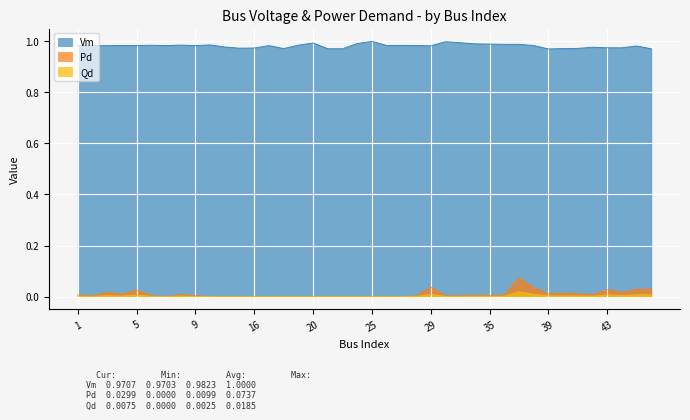

List the series in order of their peak value, lowest first.

Qd, Pd, Vm